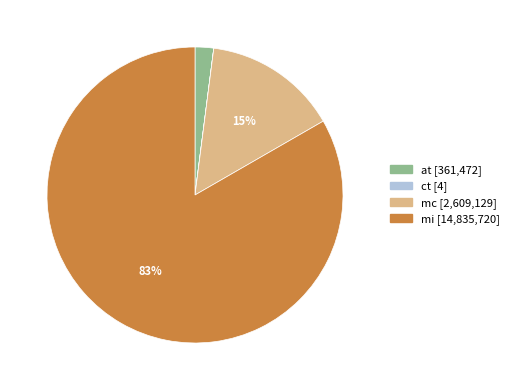

Which has a higher value, mc or at?

mc